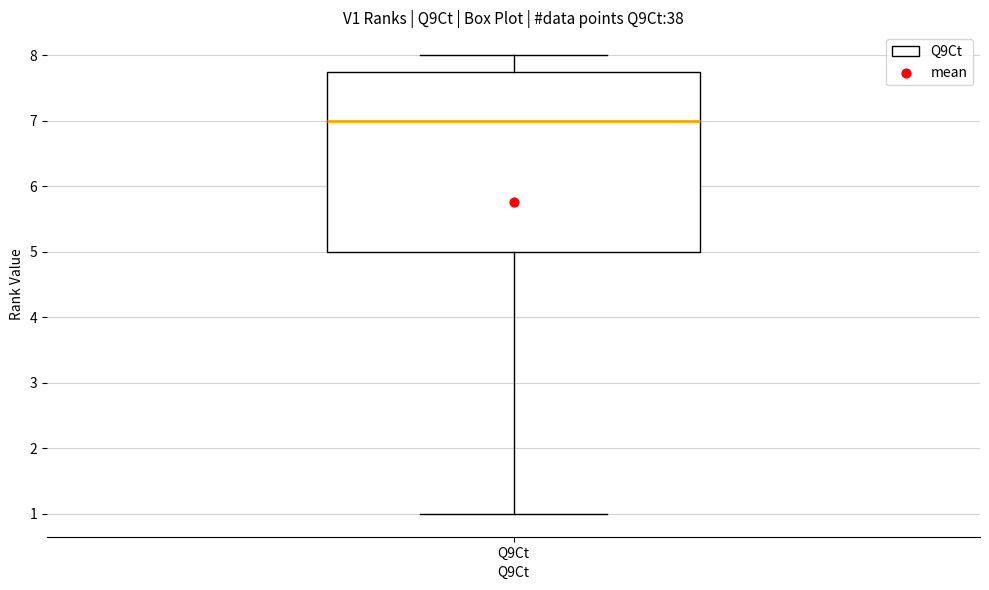

Transcribe this box plot: give where the median line is, the range the box spans, and where the two whiskers end, as read against the y-axis. The values are not printed on the chart, so give them approximately, as read against the axis.

median 7.0, box 5.0 to 7.8, whiskers 1.0 to 8.0